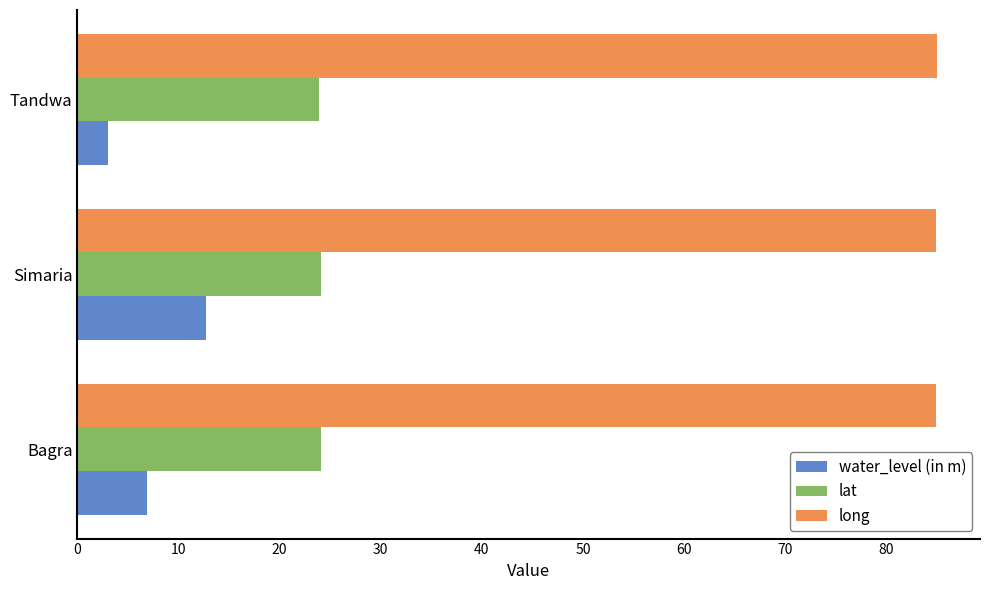

What is the sum of the lat values at Tandwa and Bagra?

47.9